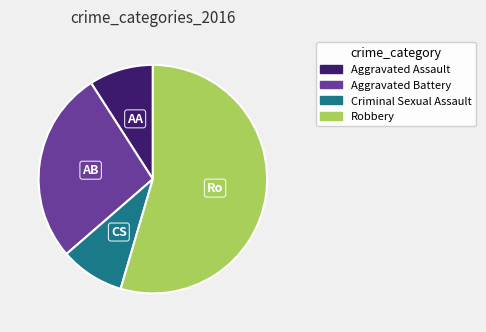

How many segments does this pie chart have?

4